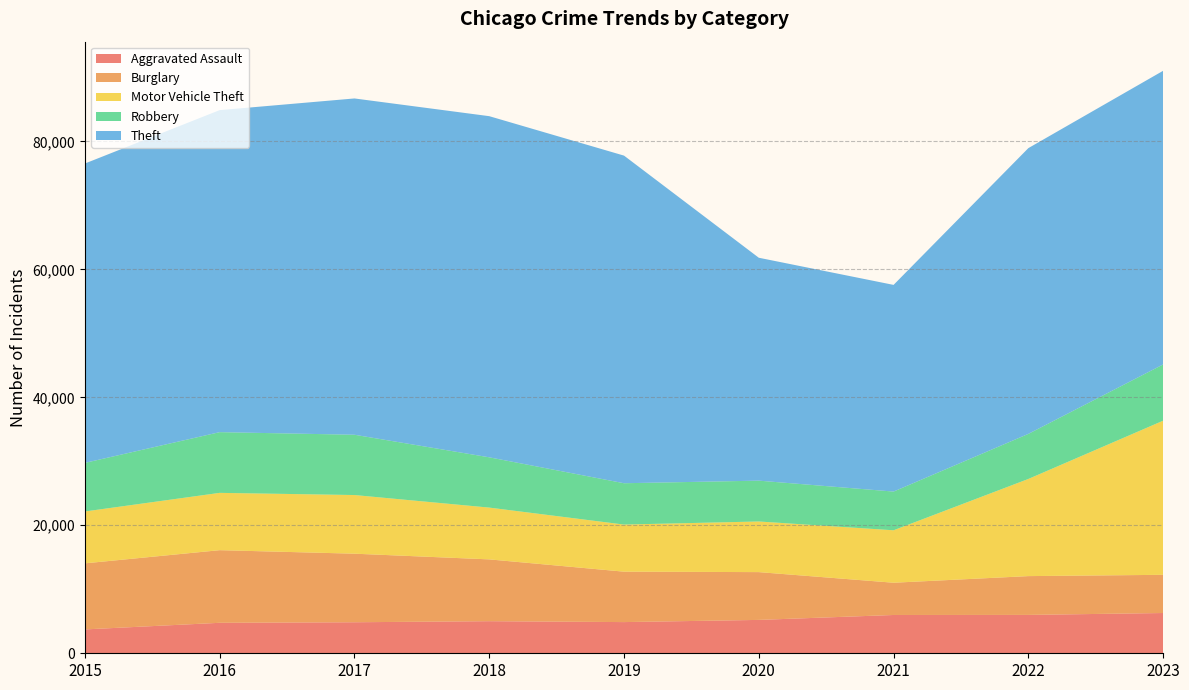

Reading left to right, extract all data points from this chart.

Aggravated Assault: 2015=3729	2016=4762	2017=4848	2018=5015	2019=4873	2020=5215	2021=5984	2022=5996	2023=6292
Burglary: 2015=10324	2016=11351	2017=10716	2018=9659	2019=7882	2020=7469	2021=5041	2022=6064	2023=5969
Motor Vehicle Theft: 2015=8107	2016=8956	2017=9165	2018=8093	2019=7358	2020=7912	2021=8196	2022=15181	2023=24083
Robbery: 2015=7595	2016=9487	2017=9421	2018=7857	2019=6460	2020=6381	2021=6050	2022=7044	2023=8791
Theft: 2015=46780	2016=50323	2017=52553	2018=53311	2019=51198	2020=34834	2021=32297	2022=44656	2023=45891